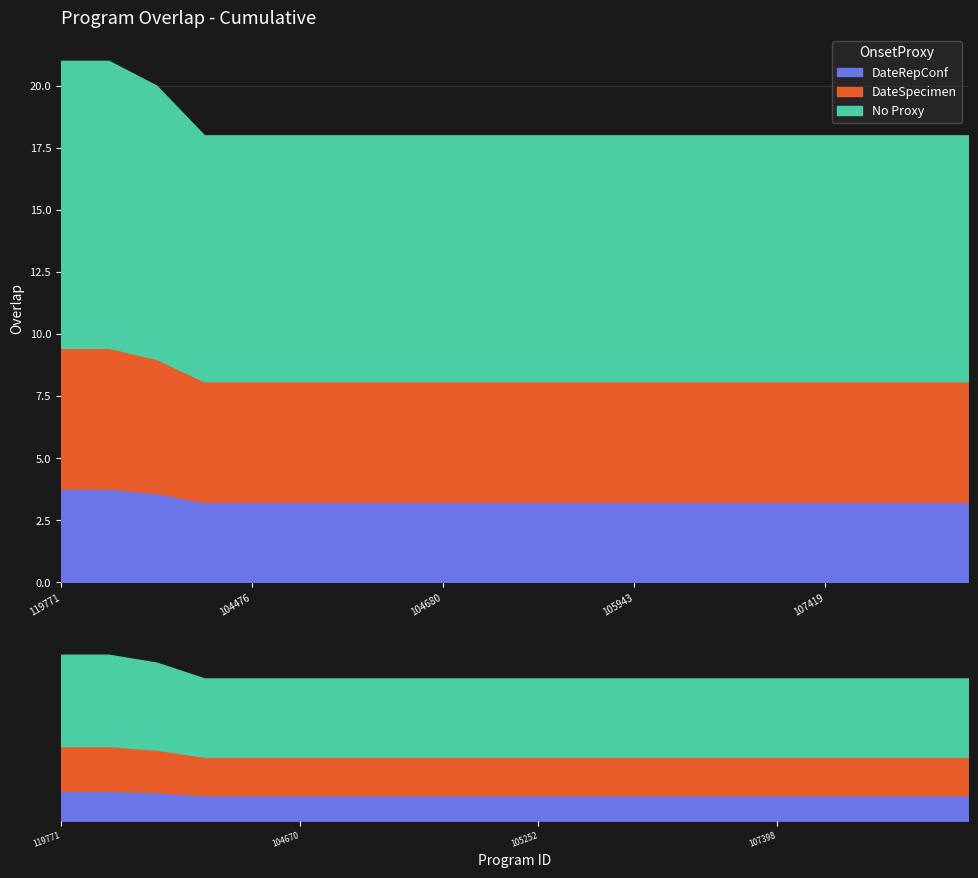

What is the maximum value shown in the chart?

21